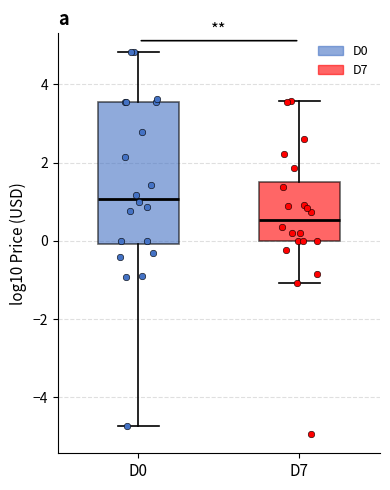

Reading left to right, read every box against the y-axis: the position of its median line, the range the box covers, and the ends of its whiskers. The values are not printed on the chart, so give them approximately, as read against the axis.

D0: median 1.0, box 0.0 to 3.6, whiskers -4.8 to 4.8
D7: median 0.6, box 0.0 to 1.6, whiskers -1.0 to 3.6